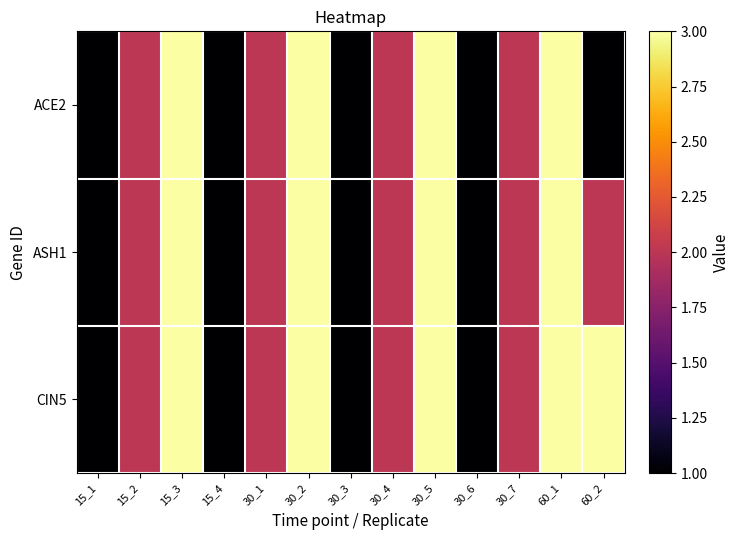

List the series in order of their peak value, highest first.

ACE2, ASH1, CIN5